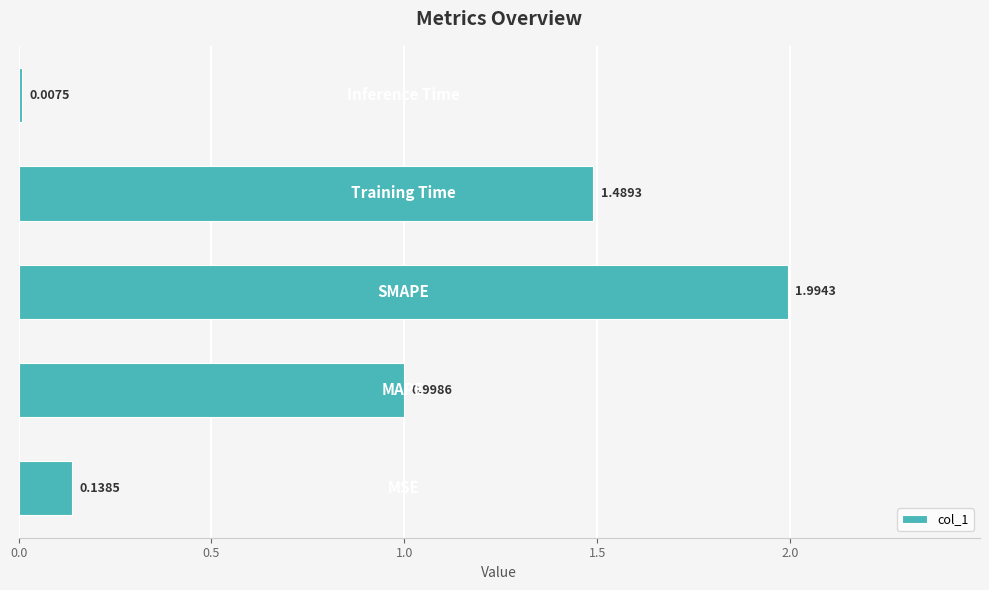

What is the sum of all values?

4.6